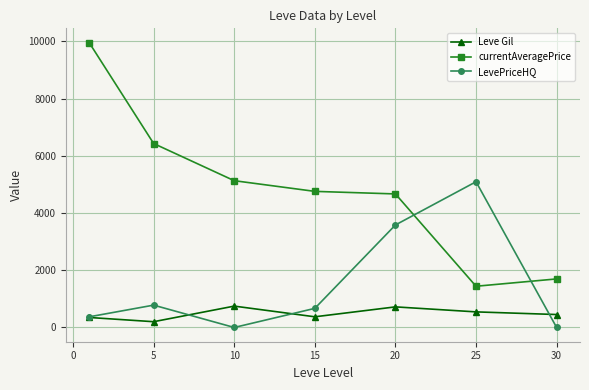

True or false: currentAveragePrice and Leve Gil cross at least once.

False